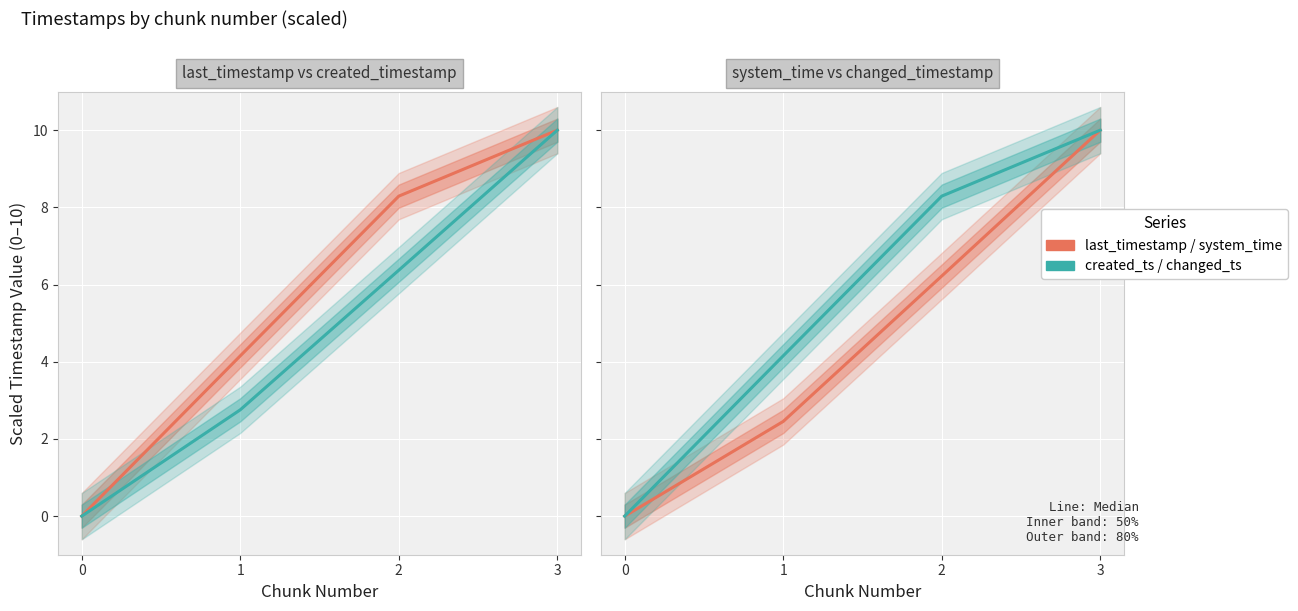

Reading right to left, transcribe all the data shown in this chart.

last_timestamp: 10.0	8.3	4.2	0.0
created_timestamp: 10.0	6.4	2.8	0.0
system_time: 10.0	6.2	2.5	0.0
changed_timestamp: 10.0	8.3	4.2	0.0